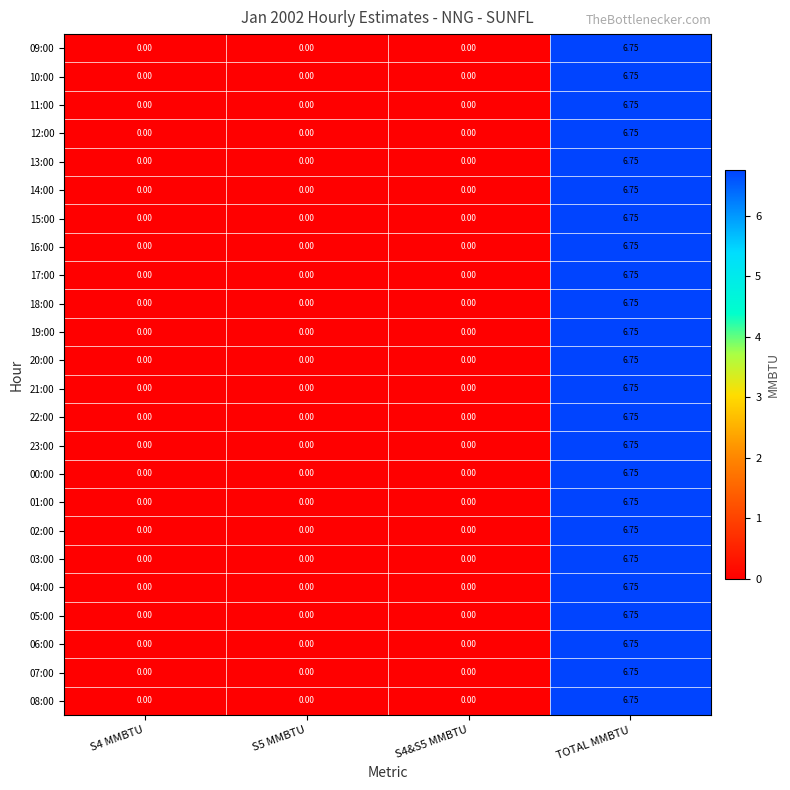

At which category is the sum across all series the highest?

TOTAL MMBTU